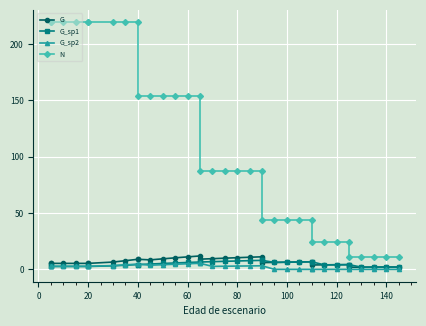

Rank the series by their maximum value, from lowest to highest.

G_sp2, G_sp1, G, N